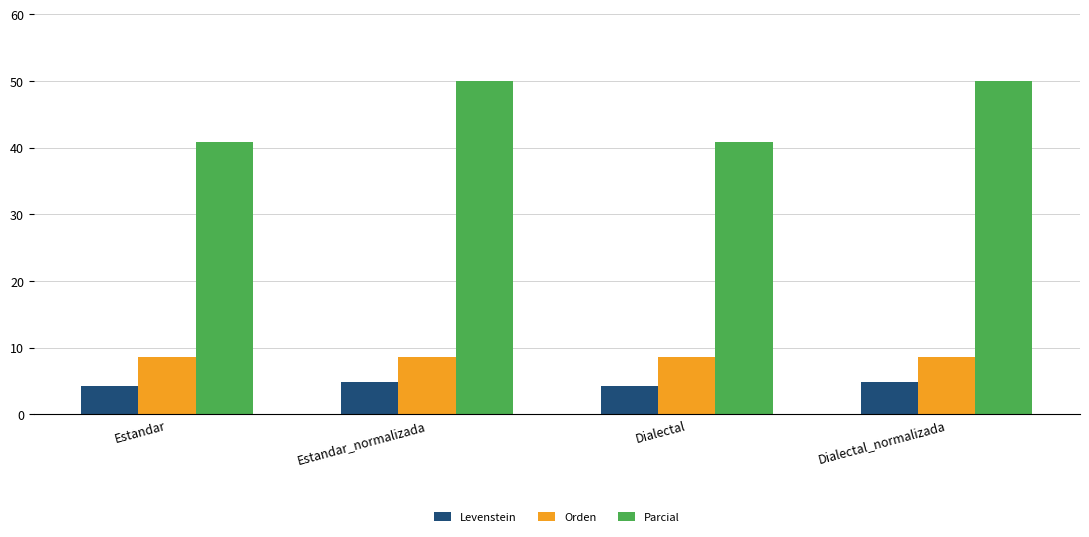

Between Estandar and Estandar_normalizada, which series saw the biggest shift?

Parcial